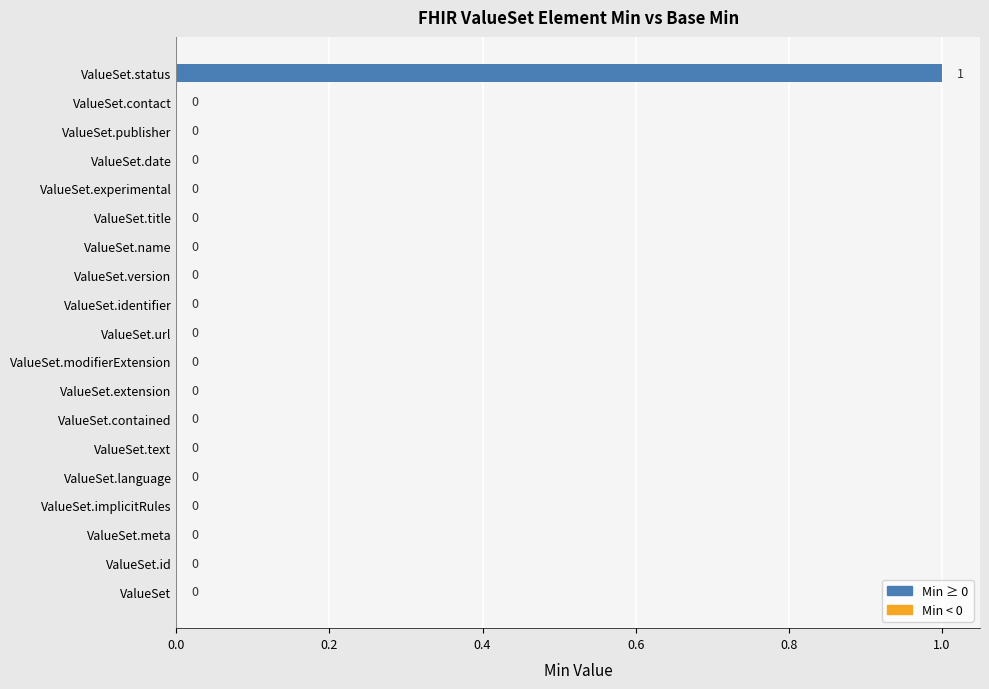

What is the maximum value shown in the chart?

1